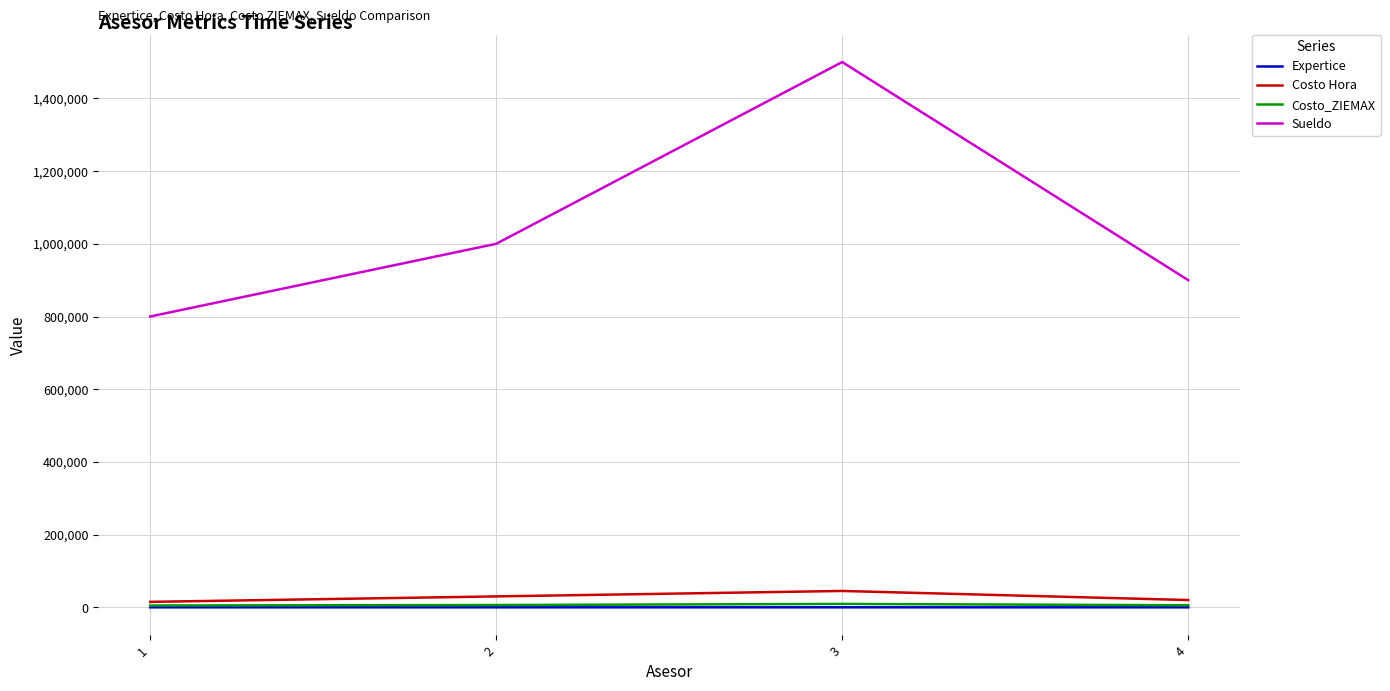

Which series has the widest spread of values?

Sueldo